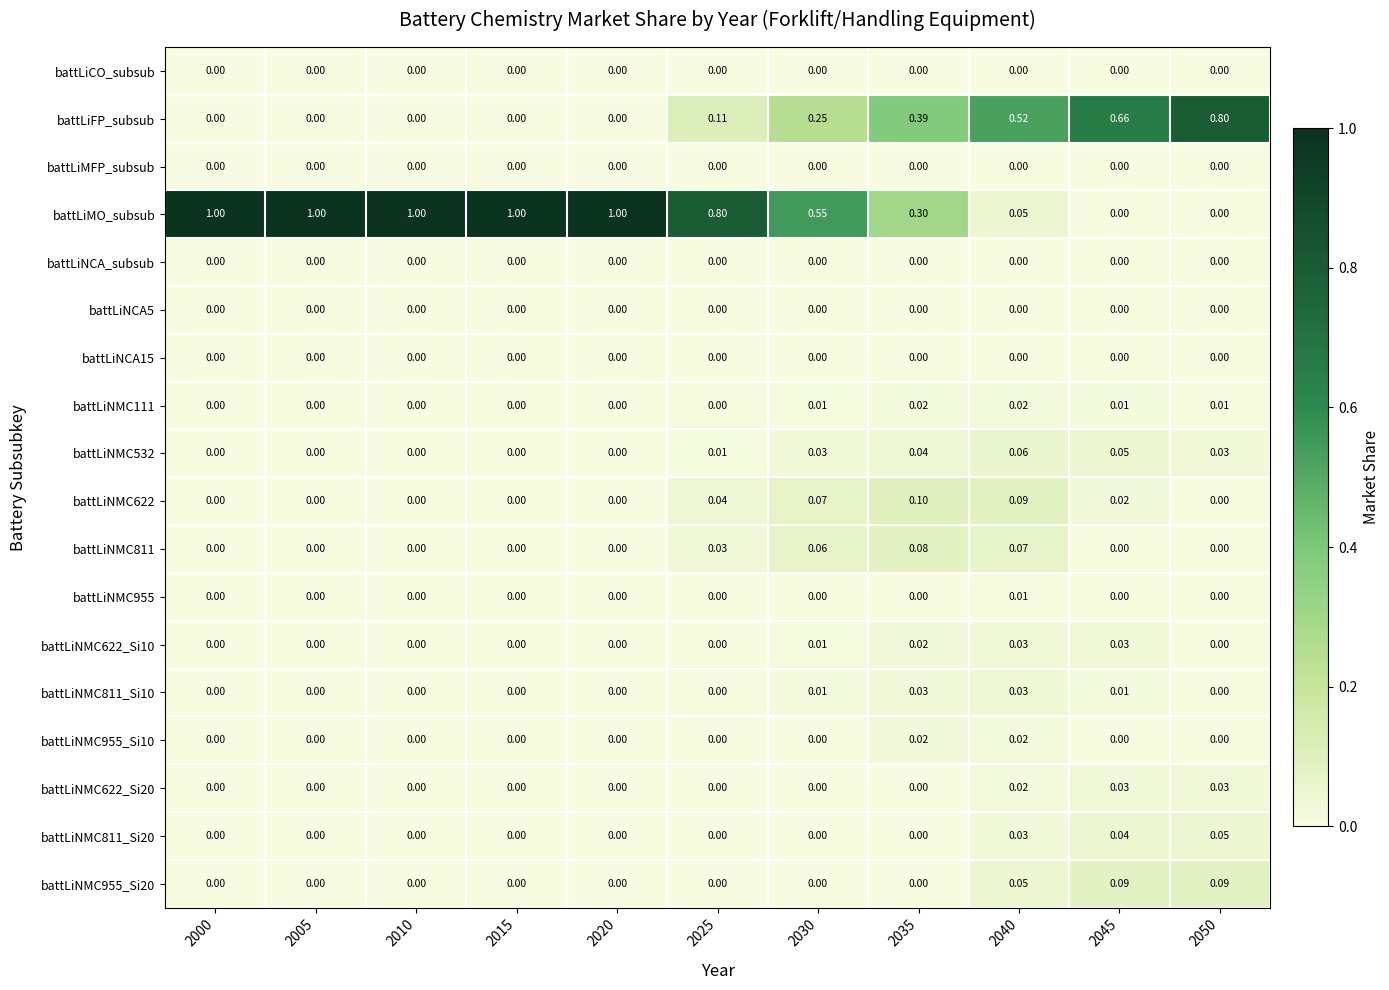

Which series changed the most between 2020 and 2050?

battLiMO_subsub